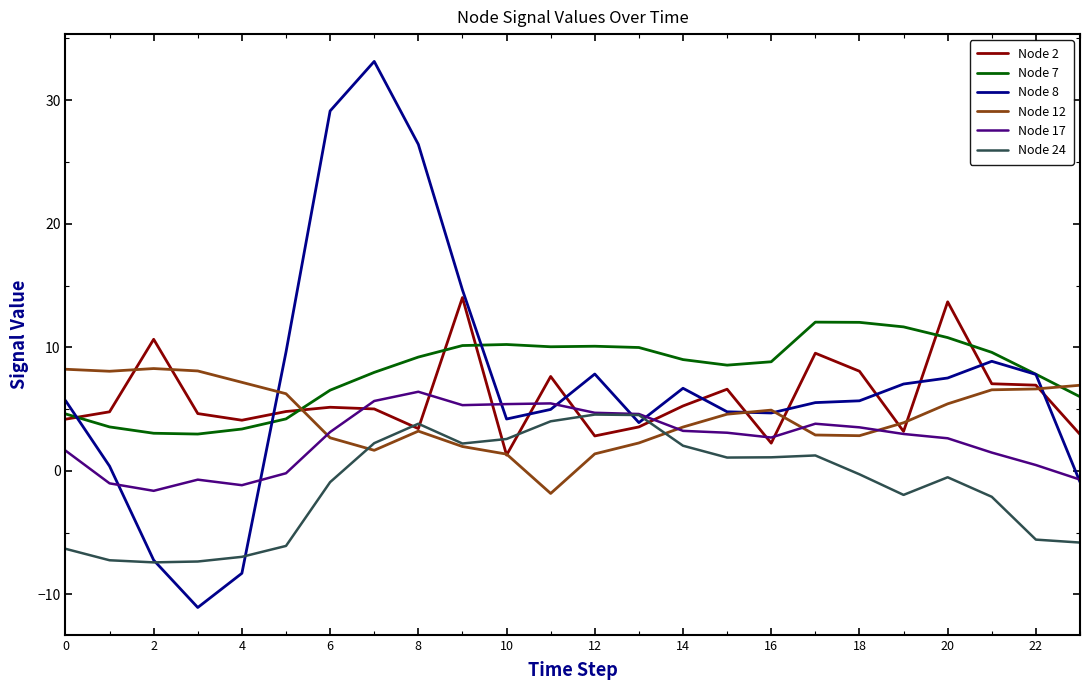

True or false: Node 7 and Node 17 cross at least once.

False